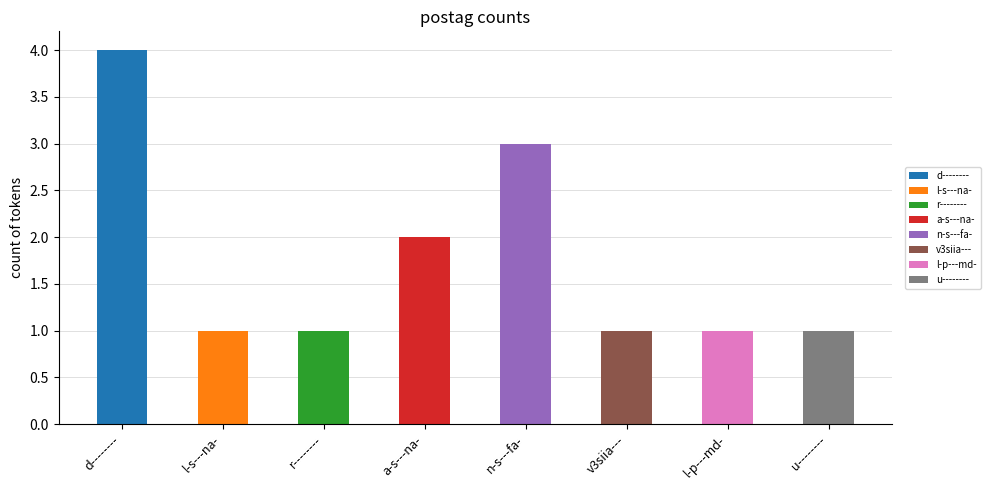

List the labels in order of value, smallest first.

l-s---na-, r--------, v3siia---, l-p---md-, u--------, a-s---na-, n-s---fa-, d--------